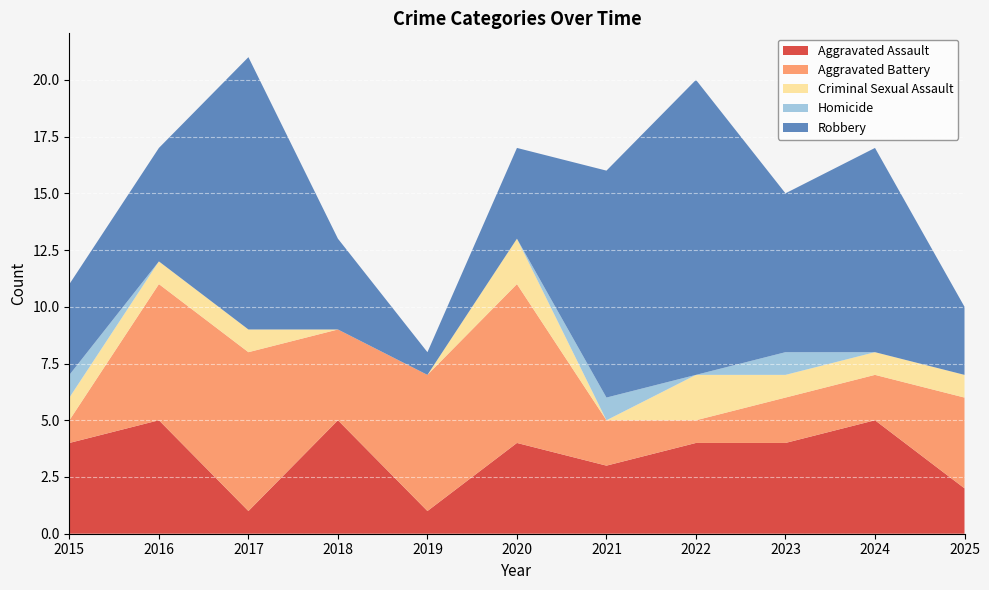

Reading right to left, what are all the values shown in this chart?

Aggravated Assault: 2025=2	2024=5	2023=4	2022=4	2021=3	2020=4	2019=1	2018=5	2017=1	2016=5	2015=4
Aggravated Battery: 2025=4	2024=2	2023=2	2022=1	2021=2	2020=7	2019=6	2018=4	2017=7	2016=6	2015=1
Criminal Sexual Assault: 2025=1	2024=1	2023=1	2022=2	2021=0	2020=2	2019=0	2018=0	2017=1	2016=1	2015=1
Homicide: 2025=0	2024=0	2023=1	2022=0	2021=1	2020=0	2019=0	2018=0	2017=0	2016=0	2015=1
Robbery: 2025=3	2024=9	2023=7	2022=13	2021=10	2020=4	2019=1	2018=4	2017=12	2016=5	2015=4